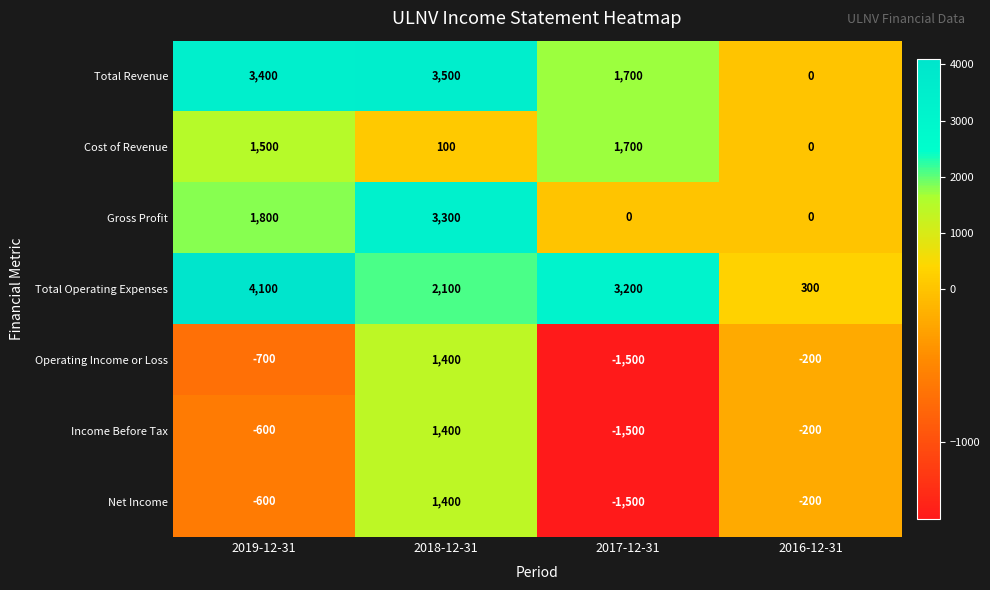

What is the greatest value displayed?

4100